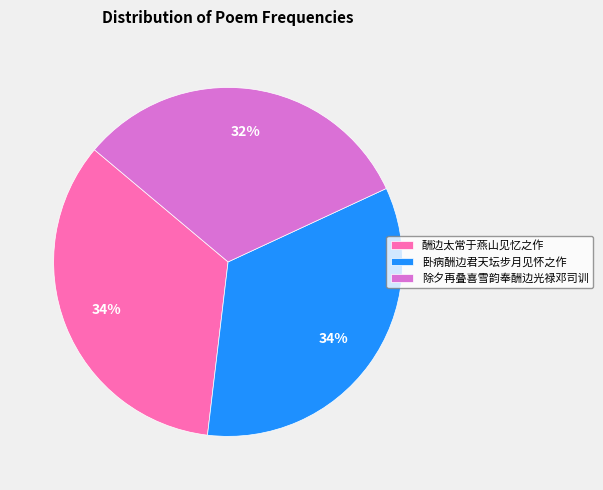

Is 除夕再叠喜雪韵奉酬边光禄邓司训 the majority of the pie?

No